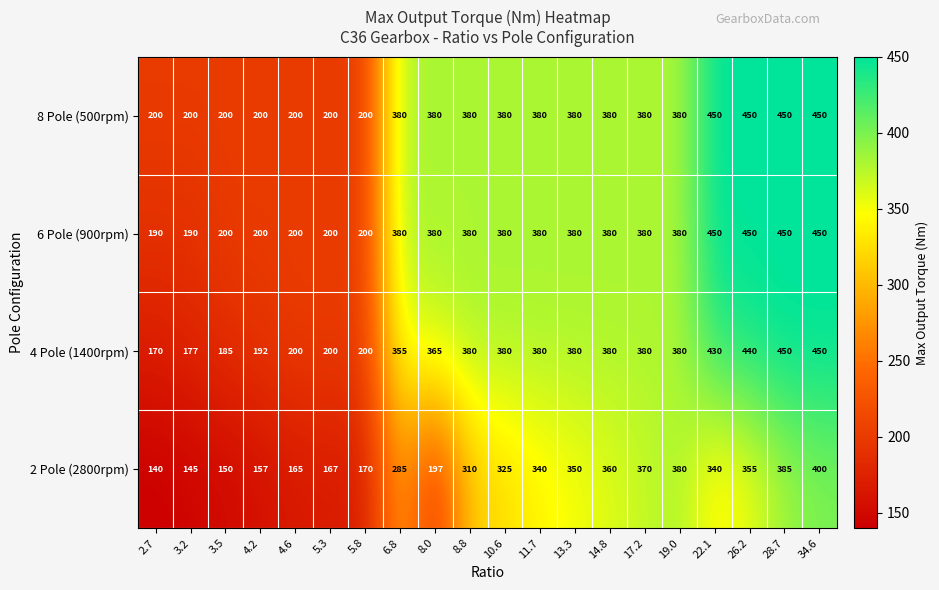

Rank the series at 2.7 from highest to lowest value.

8 Pole (500rpm), 6 Pole (900rpm), 4 Pole (1400rpm), 2 Pole (2800rpm)